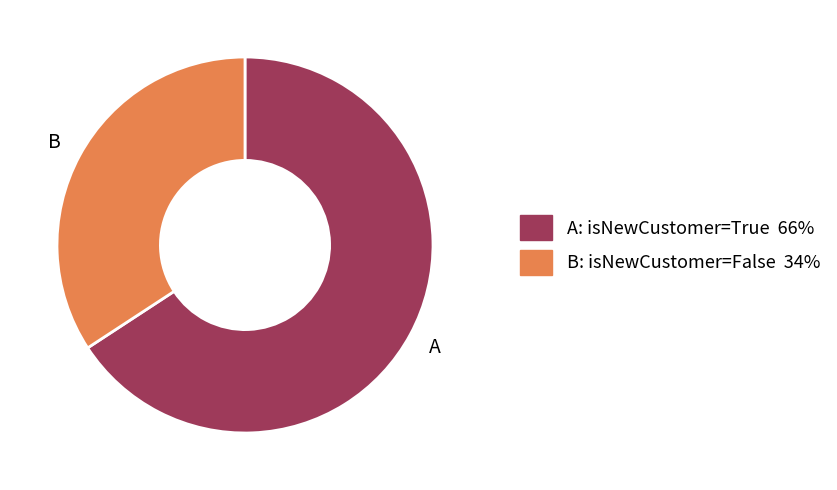

Does any single category account for the majority?

Yes